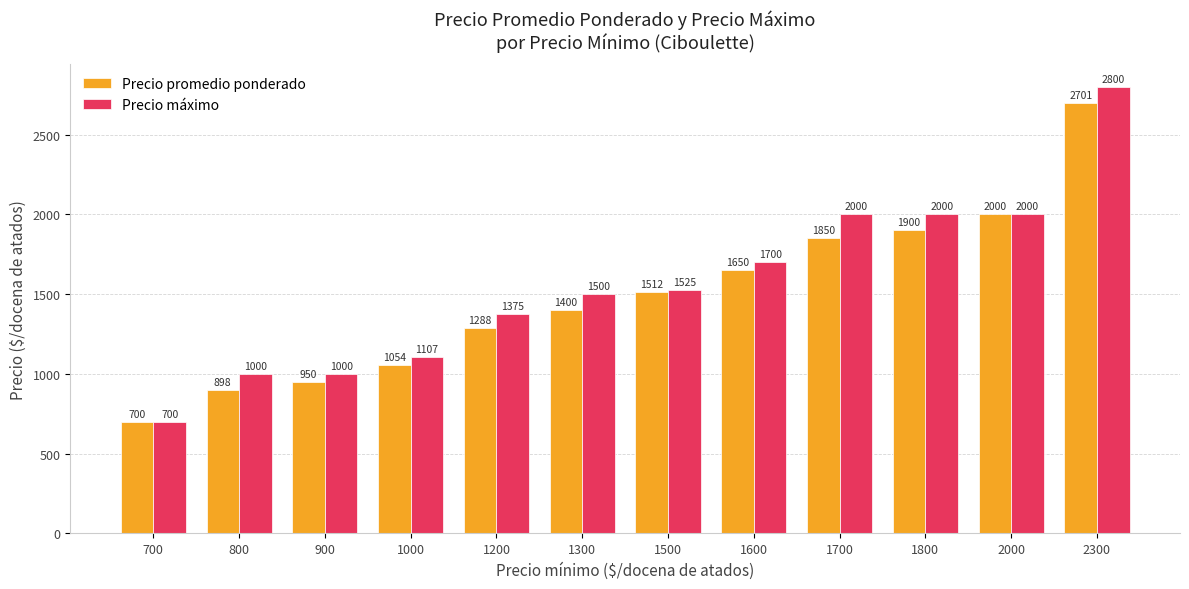

Which series has the widest spread of values?

Precio máximo